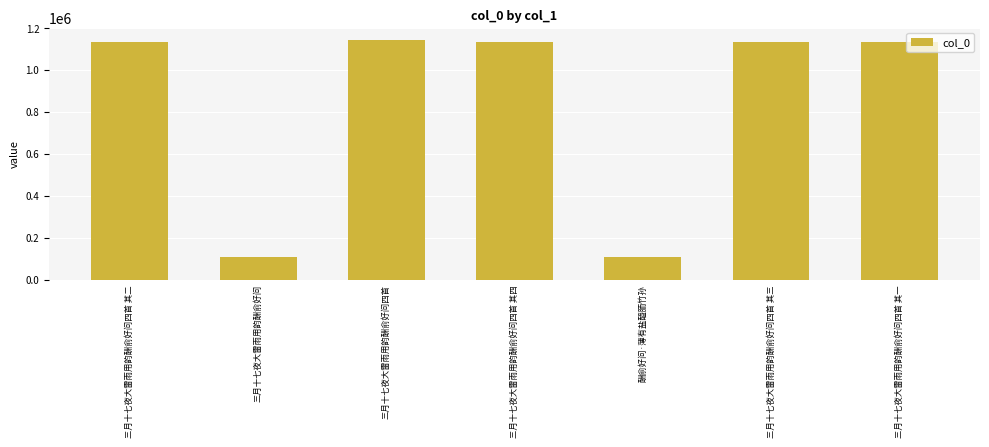

What is the approximate value at 三月十七夜大雷雨用韵酬俞好问四首 其一, to the nearest 10?

1134460